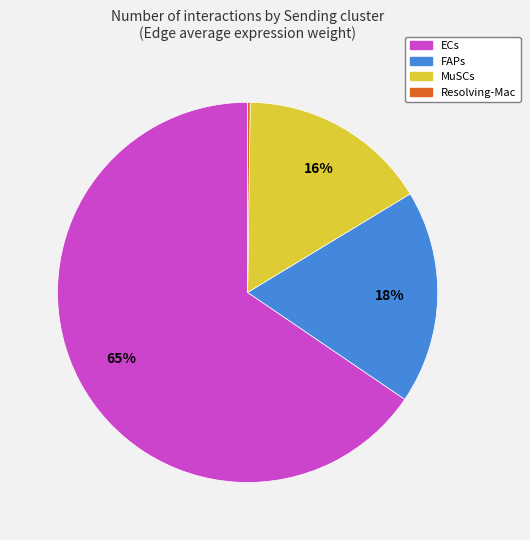

To the nearest percent, what is the average slice percentage?

25%